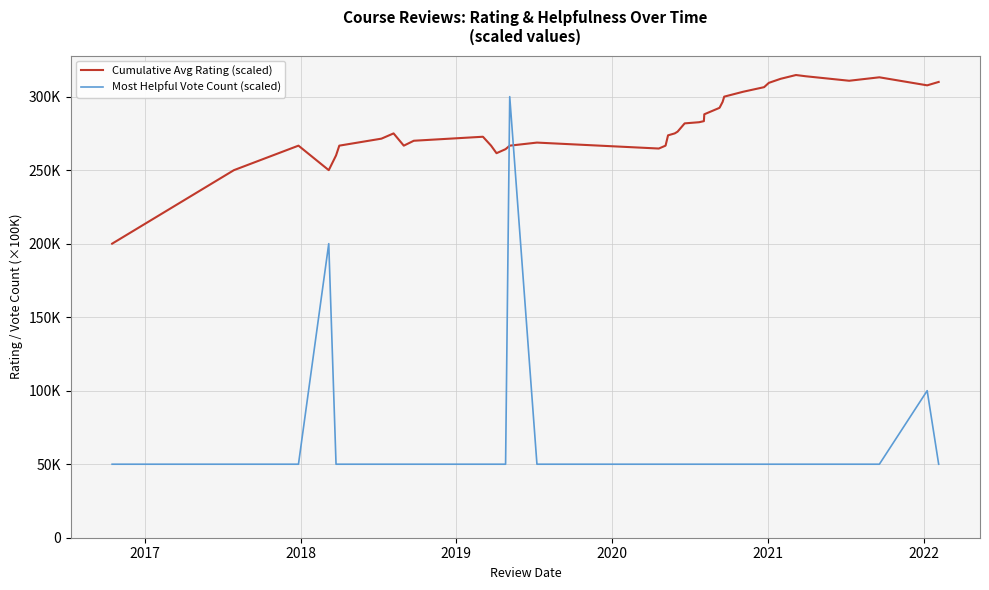

What is the minimum value for Most Helpful Vote Count (scaled)?

50000.0